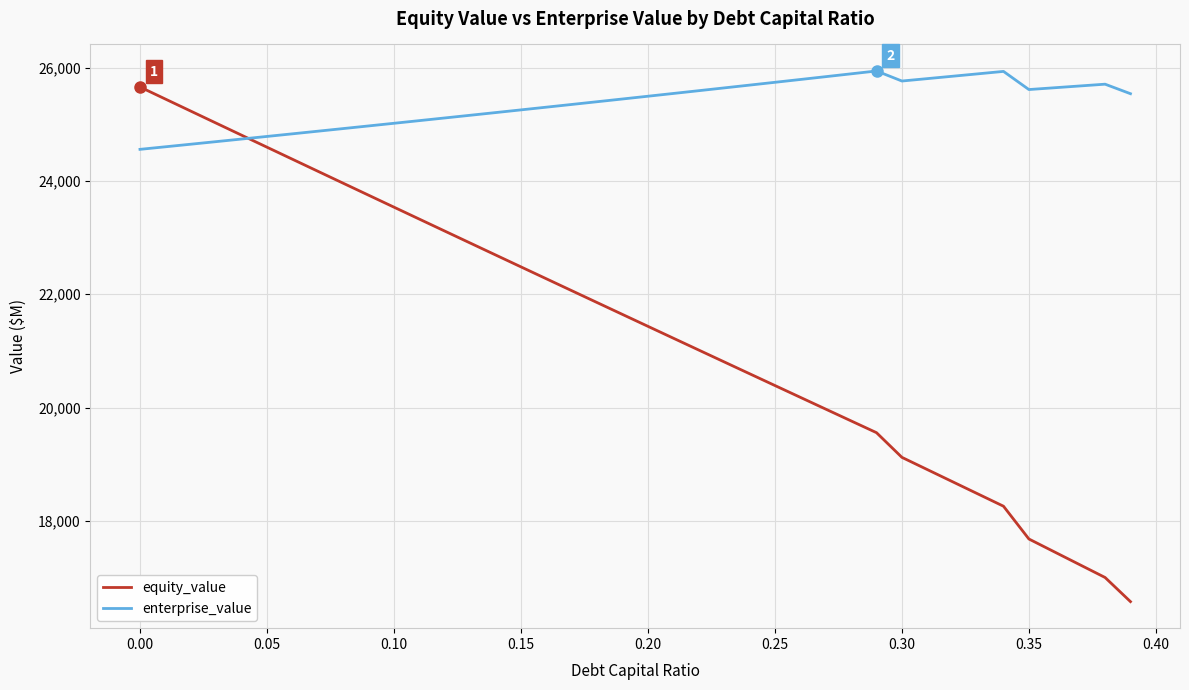

Which series has the largest total across all categories?

enterprise_value